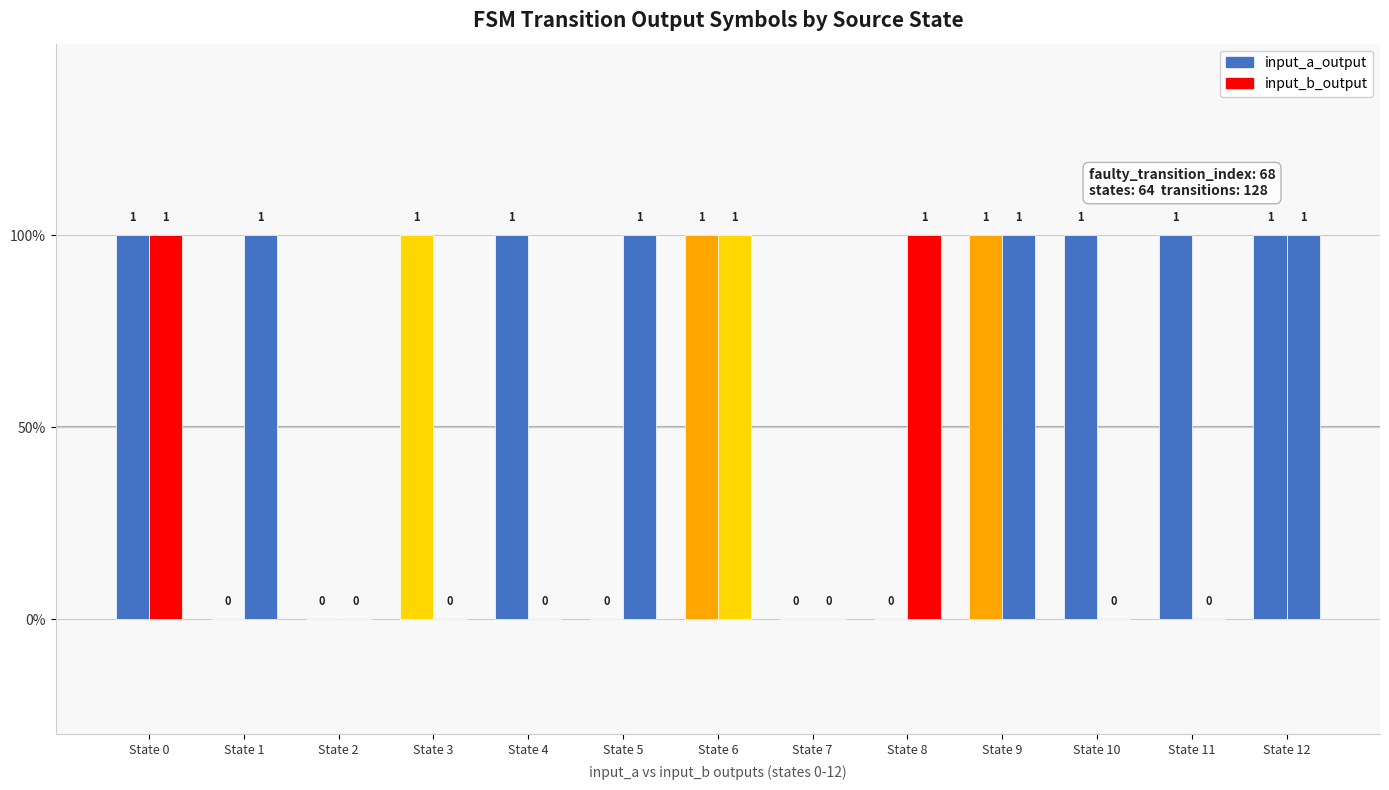

Are the bars horizontal?

No